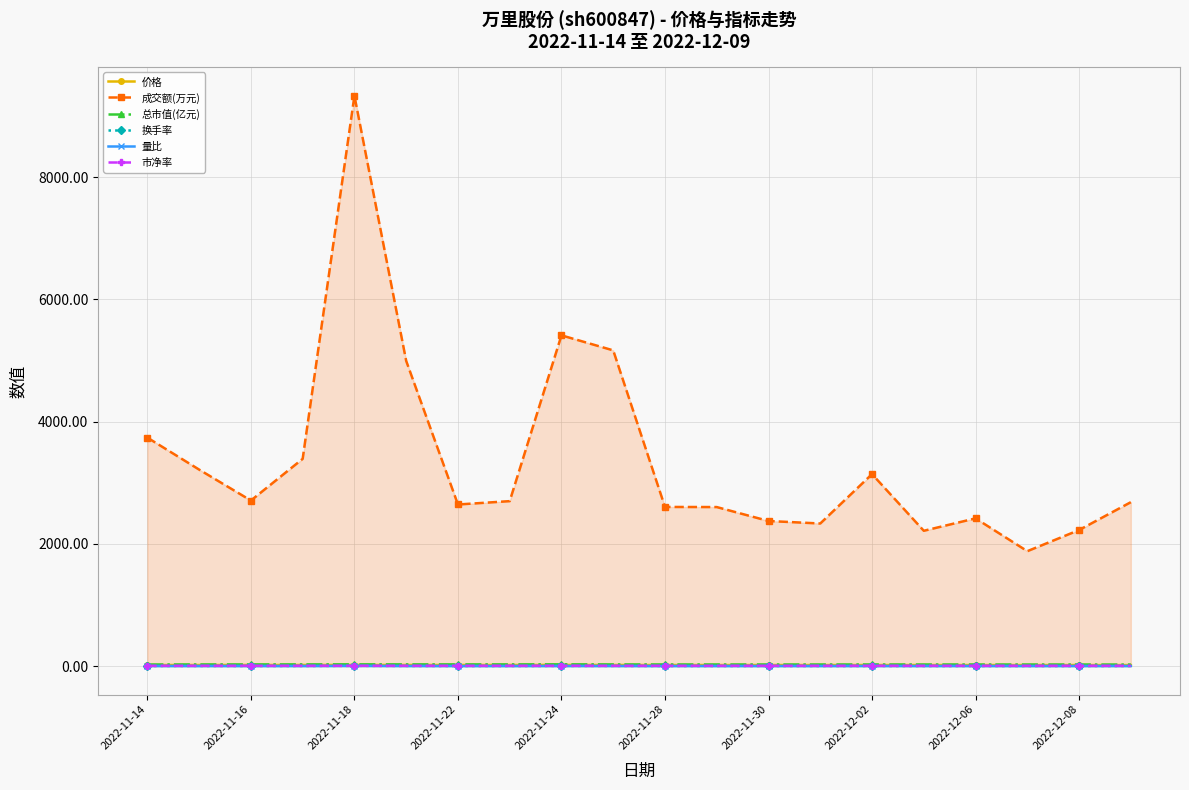

What is the sum of all 市净率 values?

73.5